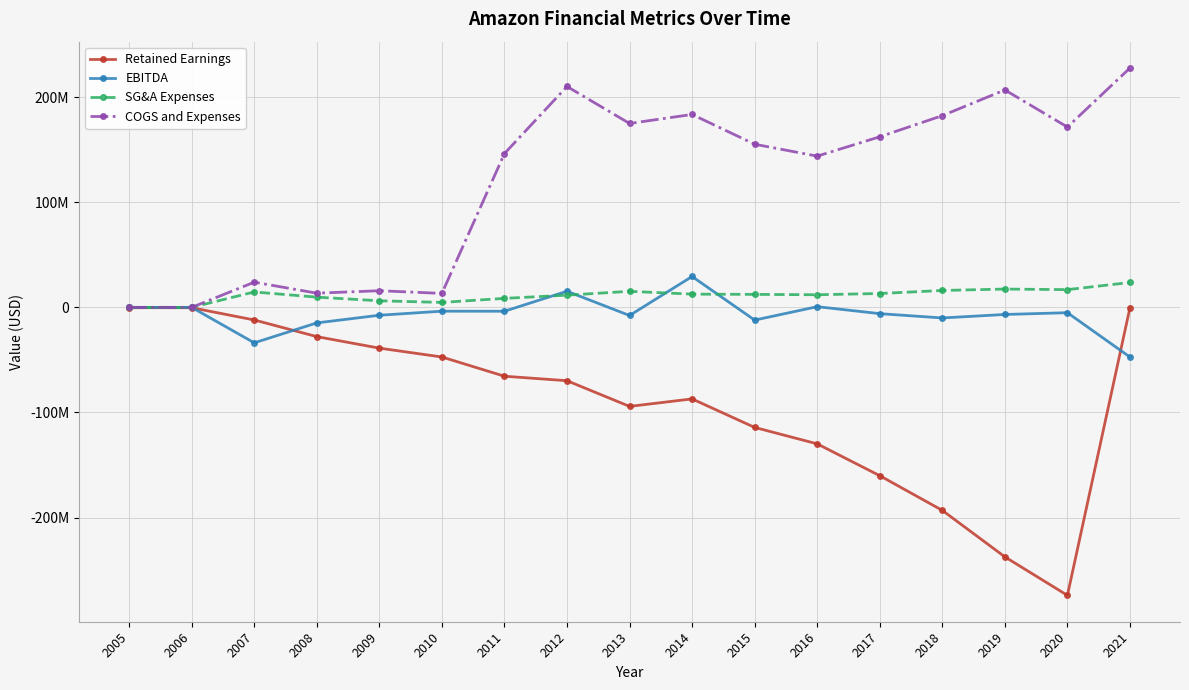

Reading left to right, list all the values displayed in this chart.

Retained Earnings: -314284	-323973	-11995395	-27831340	-38804417	-47229670	-65526029	-69808294	-94245503	-87113000	-114251000	-129887000	-160188000	-193204000	-237421000	-274080000	-321227
EBITDA: -8703	-9689	-33745010	-14781410	-7497086	-3627555	-3689346	15336176	-7734539	29382000	-12109000	659000	-5977000	-10075000	-6757000	-5077000	-47275000
SG&A Expenses: 9710	9689	14650742	9730022	6259527	4709744	8570591	11613357	15275108	12595000	12361000	12011000	13191000	16085000	17424000	16882000	23676000
COGS and Expenses: 9710	9689	23969644	13513834	15845102	13286428	146363256	210208898	175034242	183593000	155258000	143939000	162340000	182452000	206929000	171627000	227774000